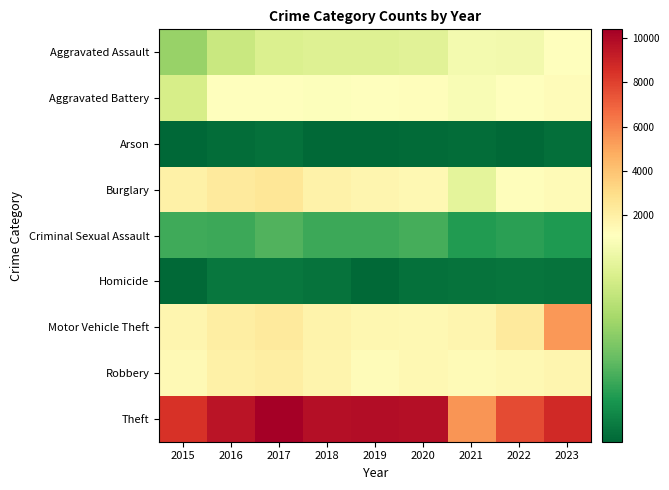

Which series has the largest total across all categories?

Theft